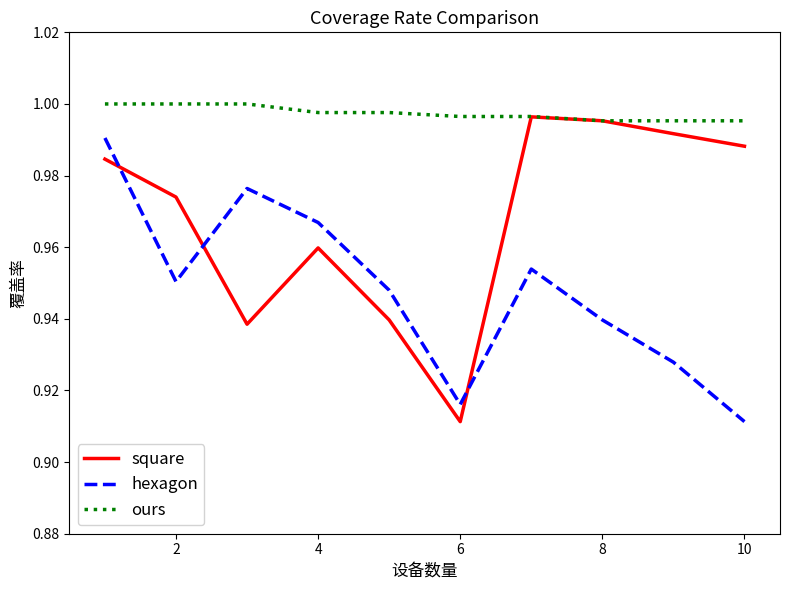

Which series has the largest range (max minus min)?

square